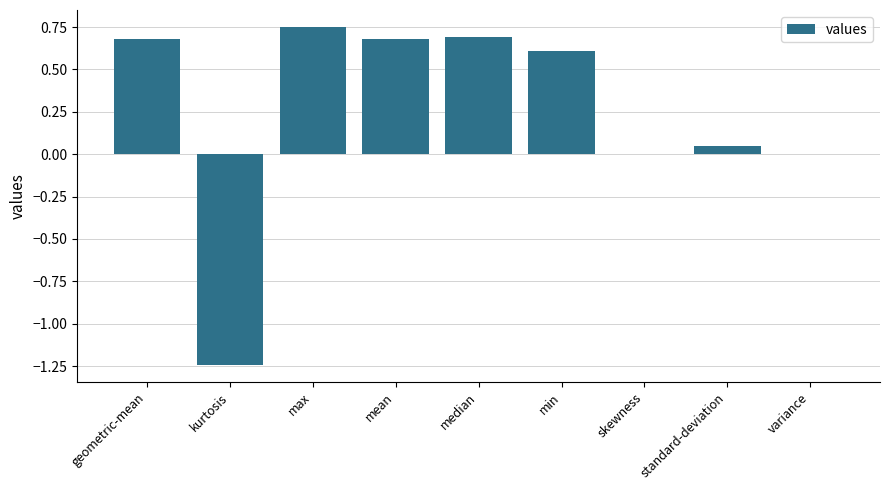

What is the sum of all values?

2.2